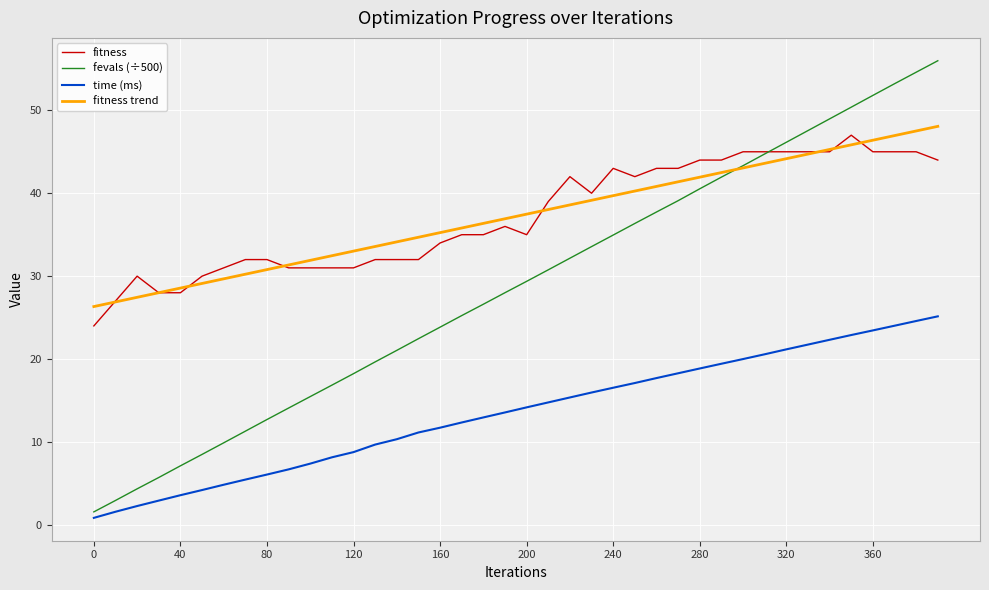

Which series has the widest spread of values?

fevals (÷500)